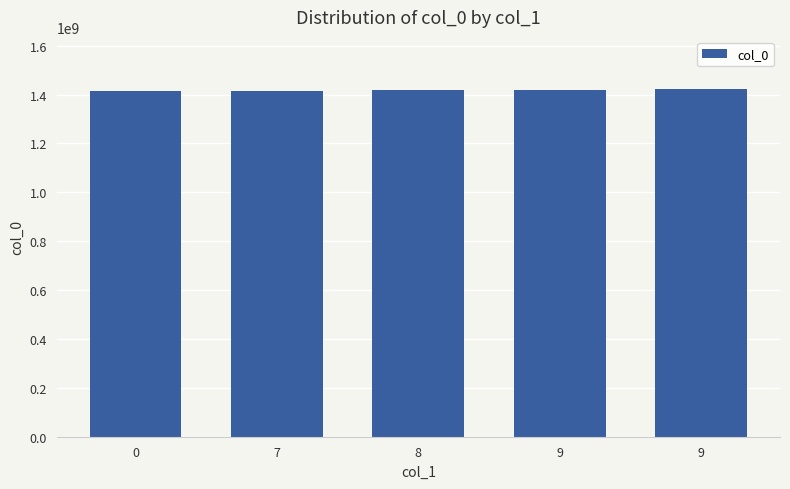

What is the greatest value displayed?

1422635466